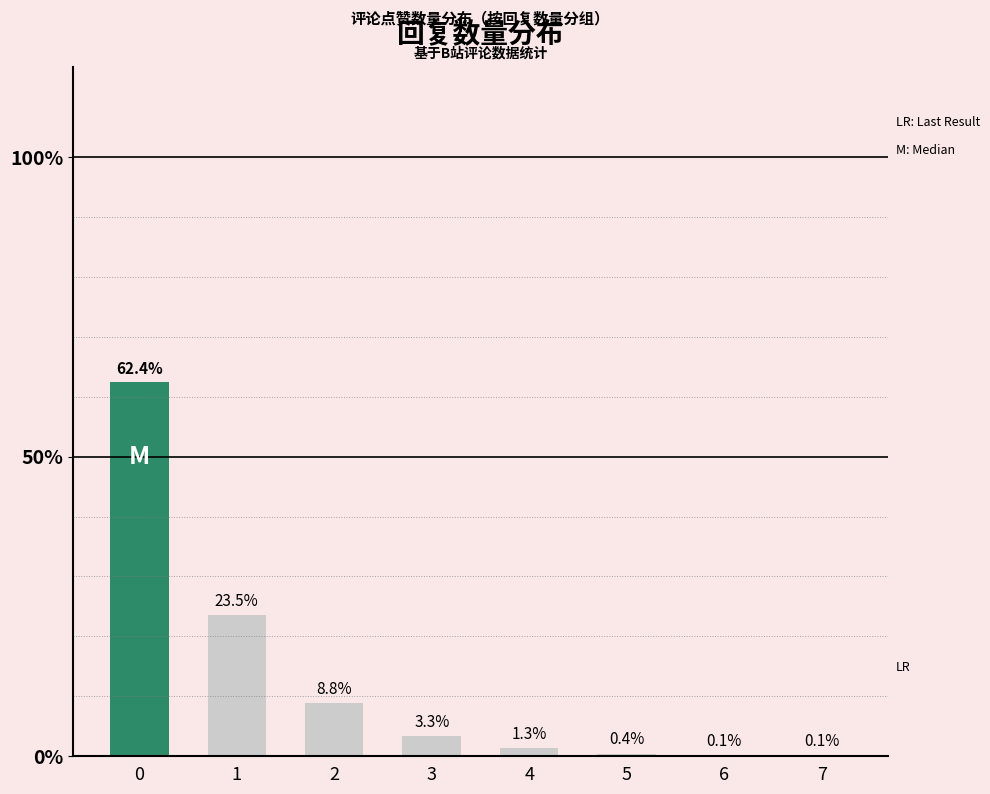

Between 5 and 4, which is larger?

4